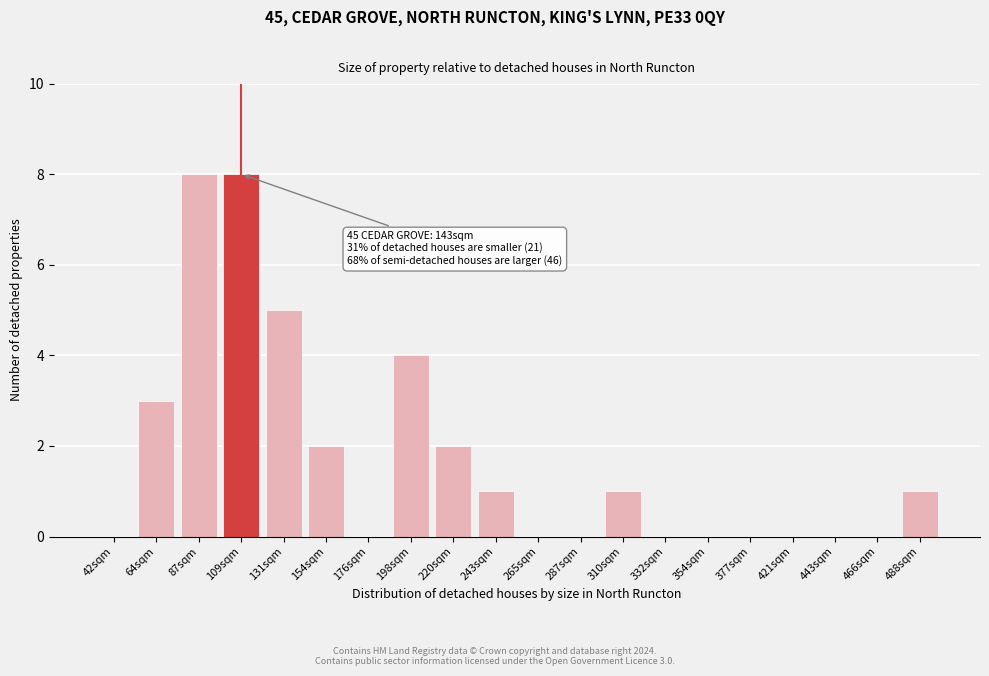

Reading left to right, list all the values displayed in this chart.

42sqm=0	64sqm=3	87sqm=8	109sqm=8	131sqm=5	154sqm=2	176sqm=0	198sqm=4	220sqm=2	243sqm=1	265sqm=0	287sqm=0	310sqm=1	332sqm=0	354sqm=0	377sqm=0	421sqm=0	443sqm=0	466sqm=0	488sqm=1